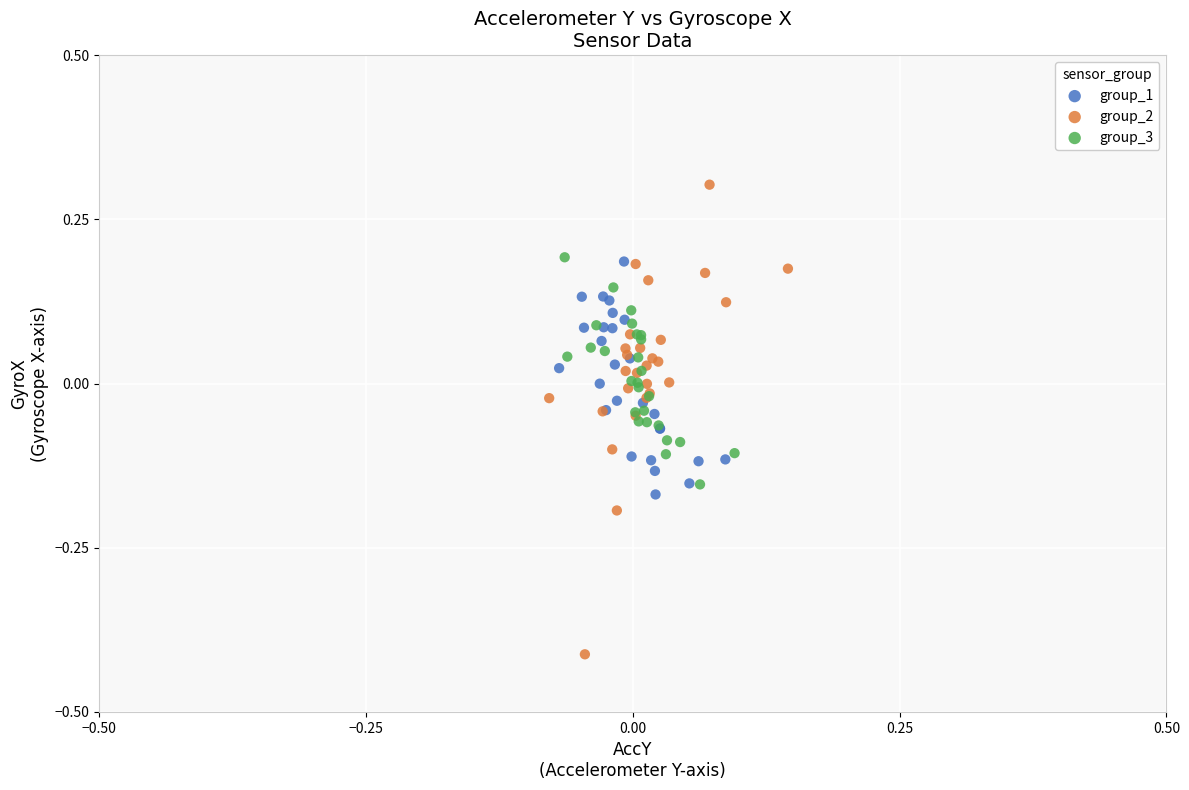

Which series contains the highest Y value?

group_2